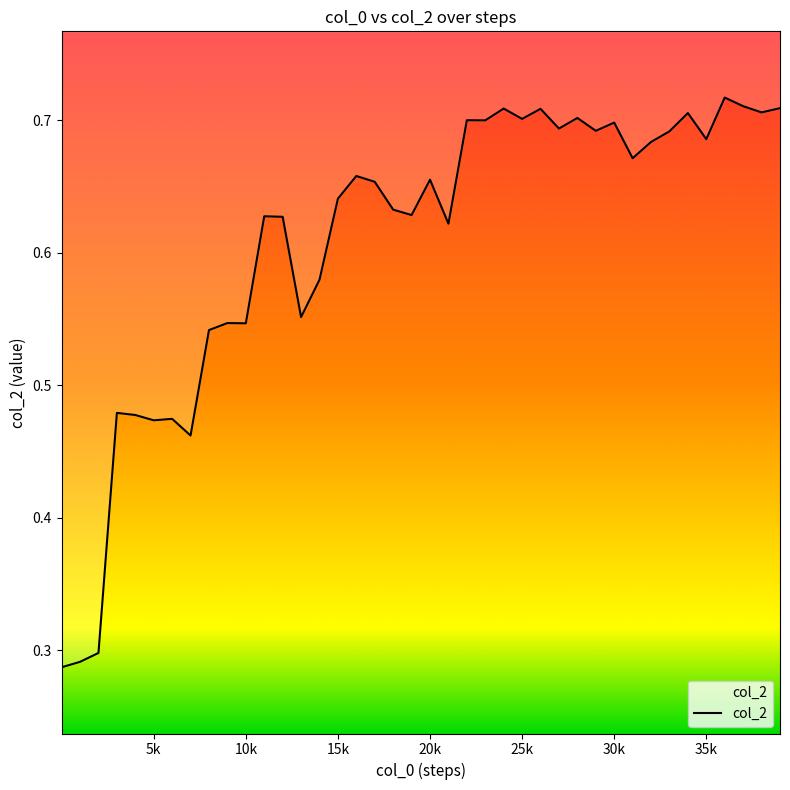

How many lines are shown in the chart?

1